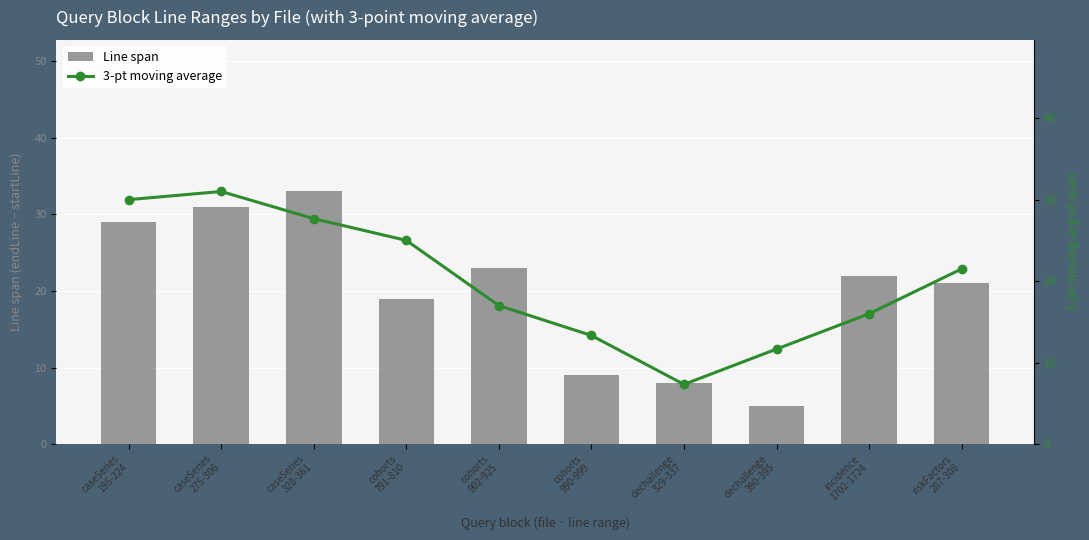

Are the bars horizontal?

No